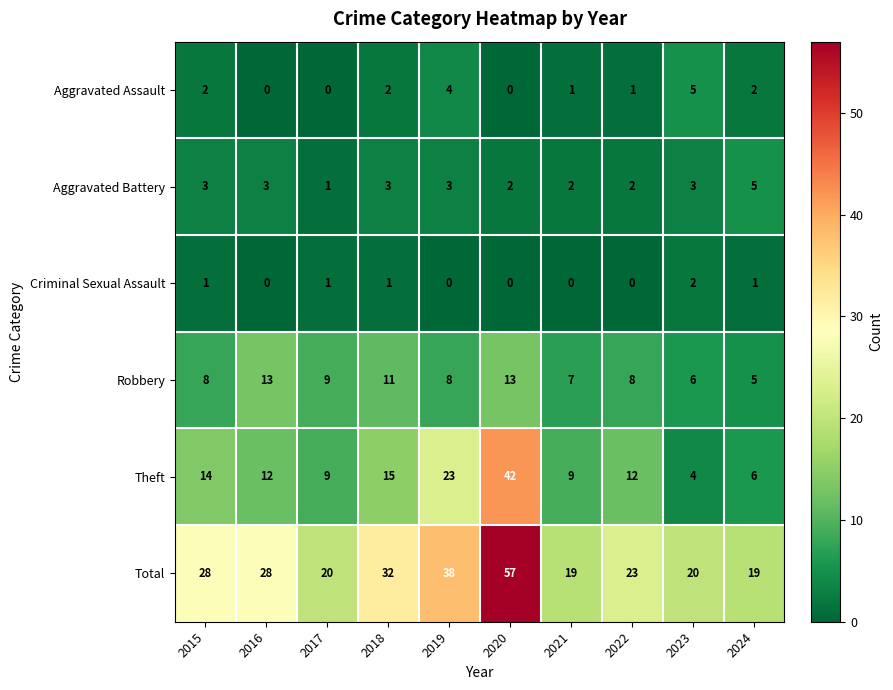

What is the greatest value displayed?

57